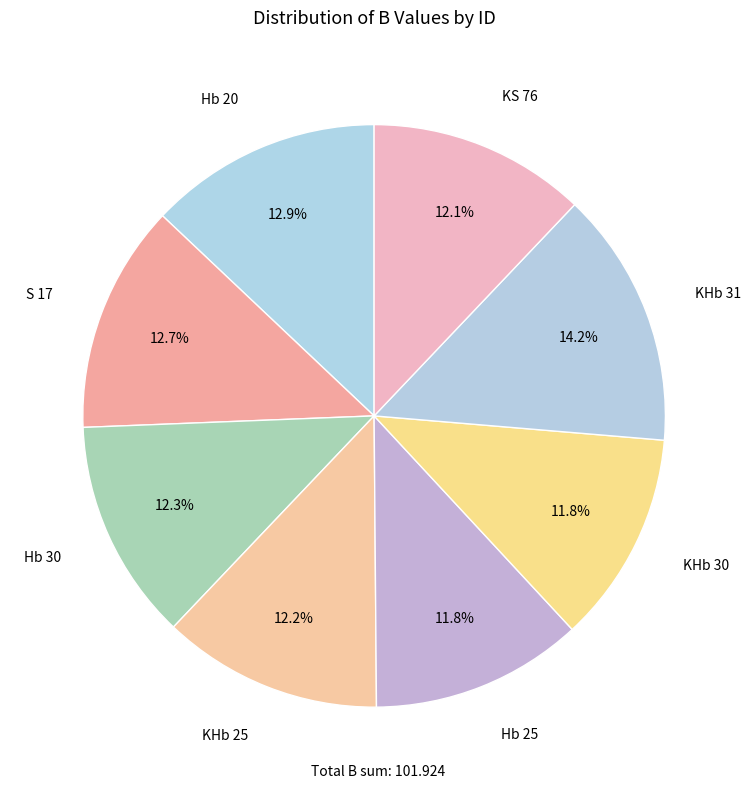

Rank the categories by value from lowest to highest.

KHb 30, Hb 25, KS 76, KHb 25, Hb 30, S 17, Hb 20, KHb 31